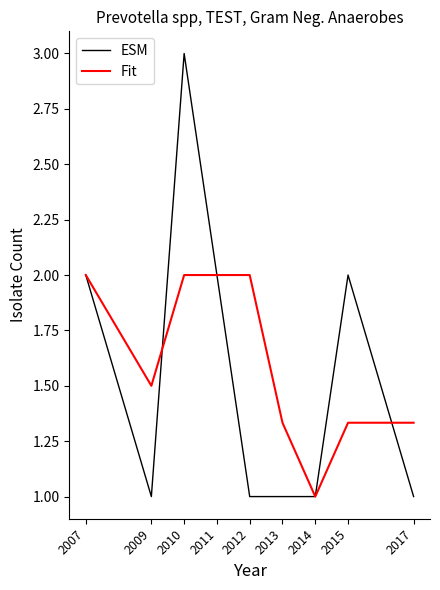

What is the difference between the highest and lowest values at 2017?

0.3